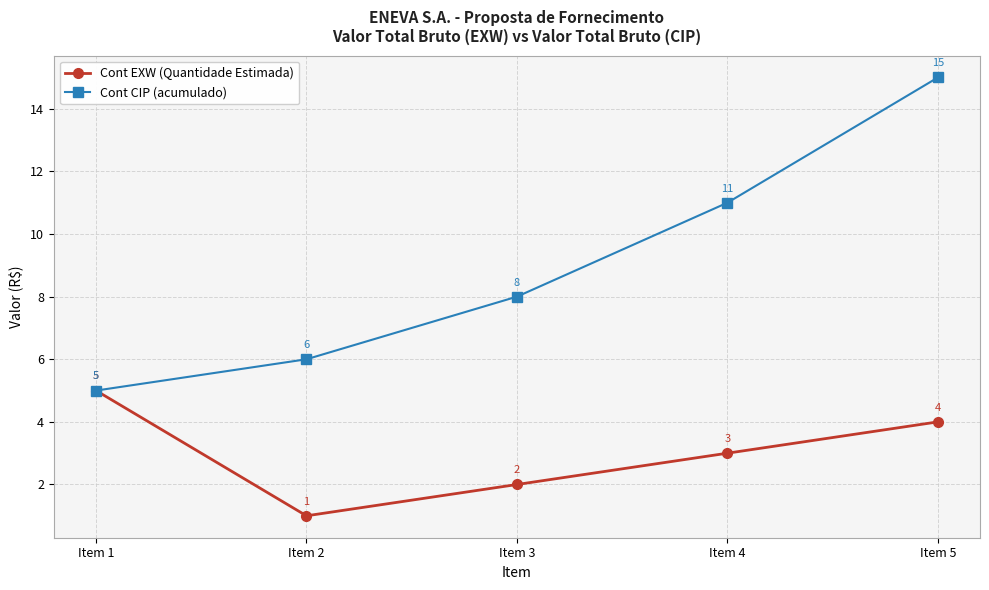

At which label is Cont CIP (acumulado) closest to 10?

Item 4